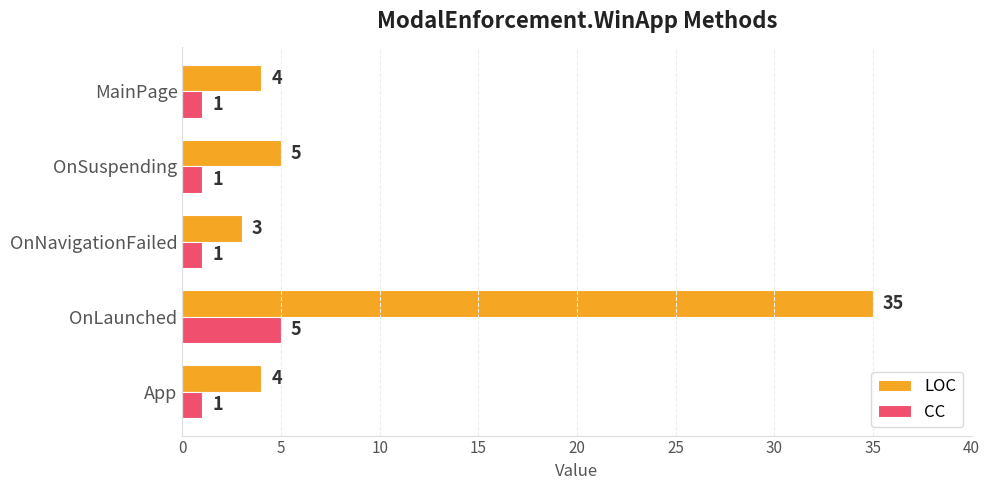

How many categories are shown in the chart?

5